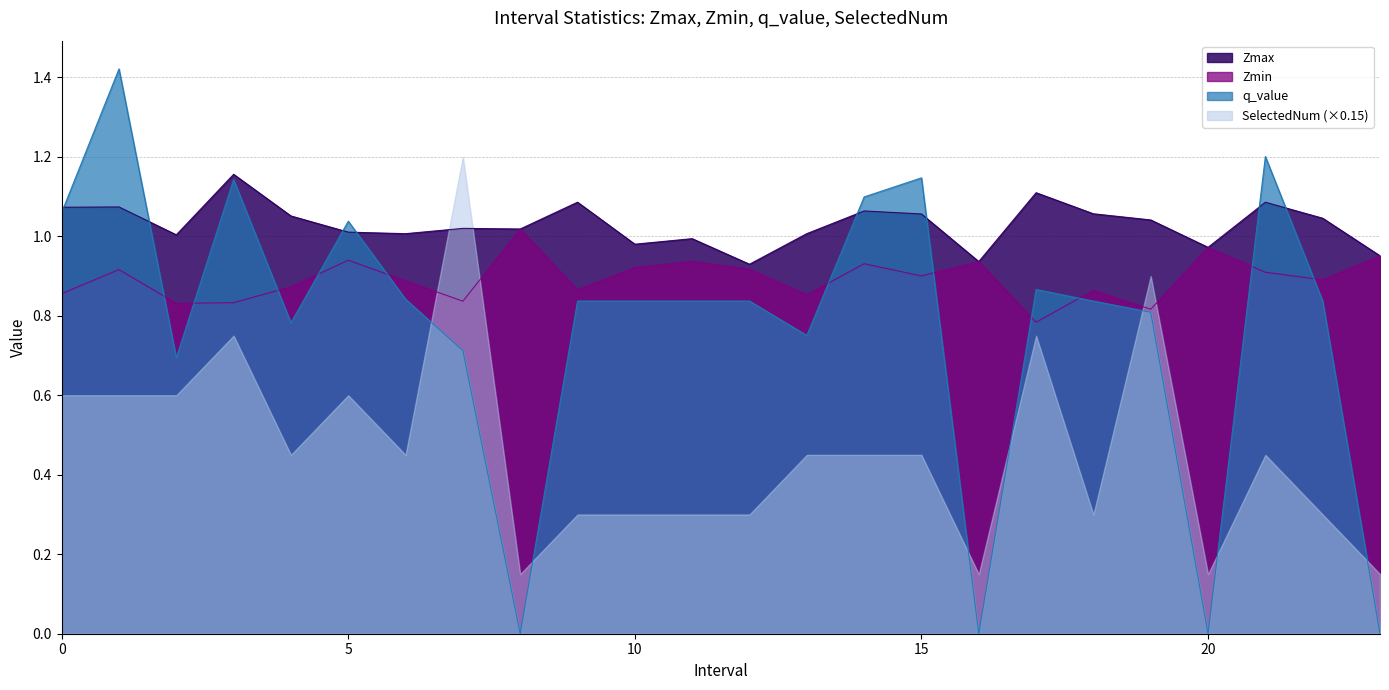

Is the value of q_value at 12.0 greater than the value of Zmax at 5.0?

No